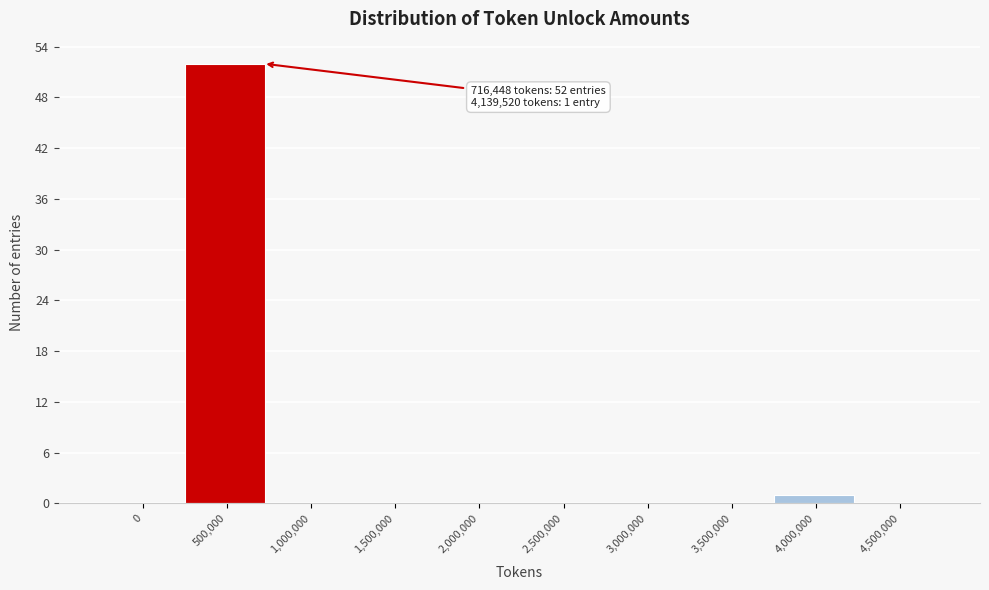

Reading left to right, extract all data points from this chart.

0=0	500,000=52	1,000,000=0	1,500,000=0	2,000,000=0	2,500,000=0	3,000,000=0	3,500,000=0	4,000,000=1	4,500,000=0